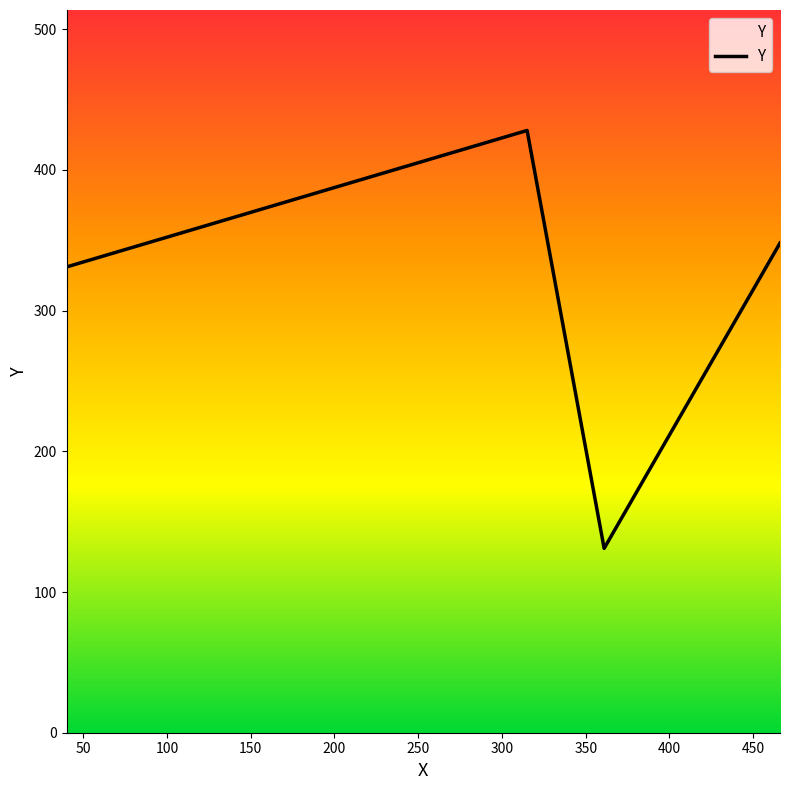

What is the average value?

310